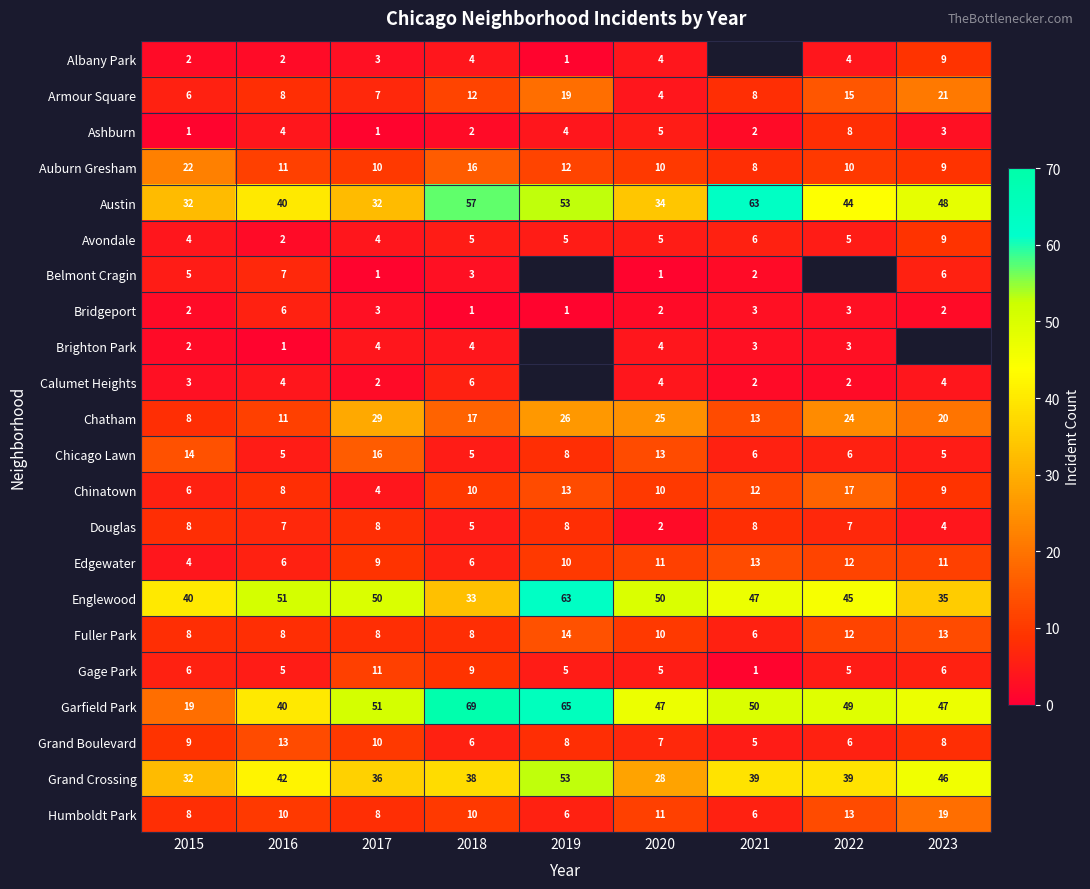

Rank the categories by Chatham value from lowest to highest.

2015, 2016, 2021, 2018, 2023, 2022, 2020, 2019, 2017